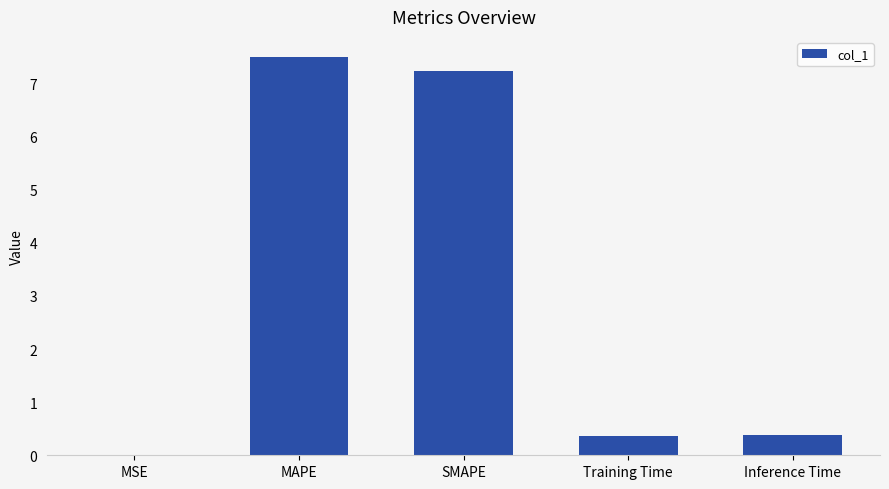

At which category does the chart reach its peak across all series?

MAPE